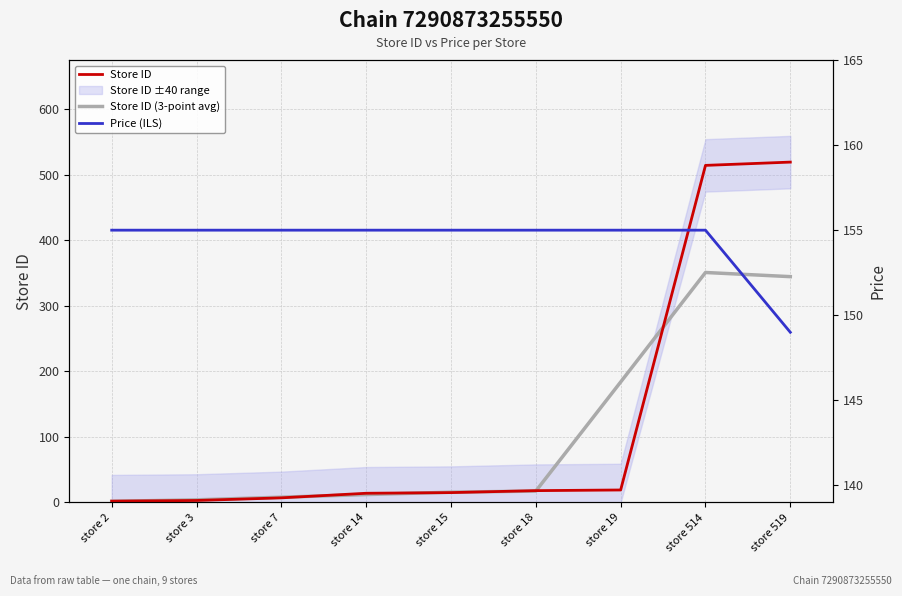

The Store ID series shows 18.0 at store 18. True or false?

True